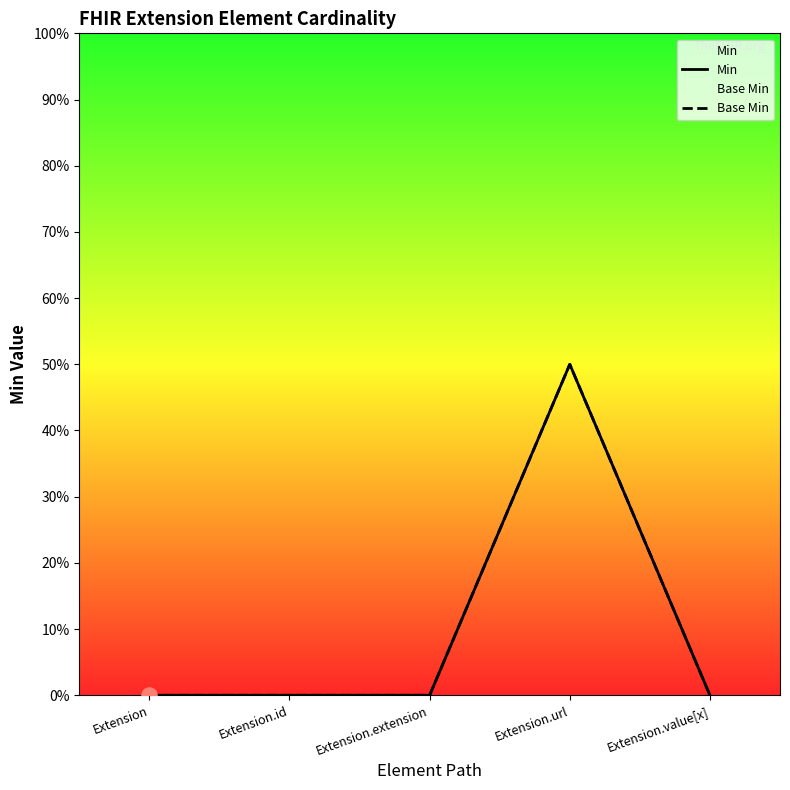

Is the value of Base Min at Extension.extension greater than the value of Min at Extension.id?

No